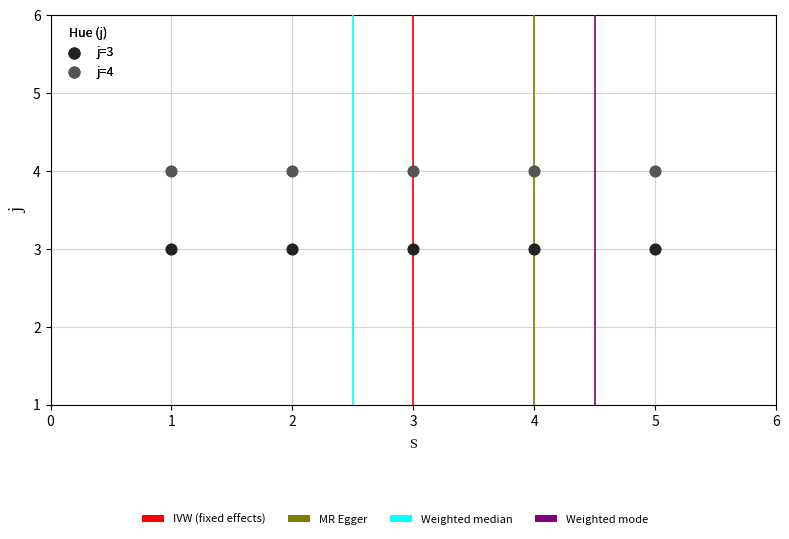

Across all data points, what is the average X value?

3